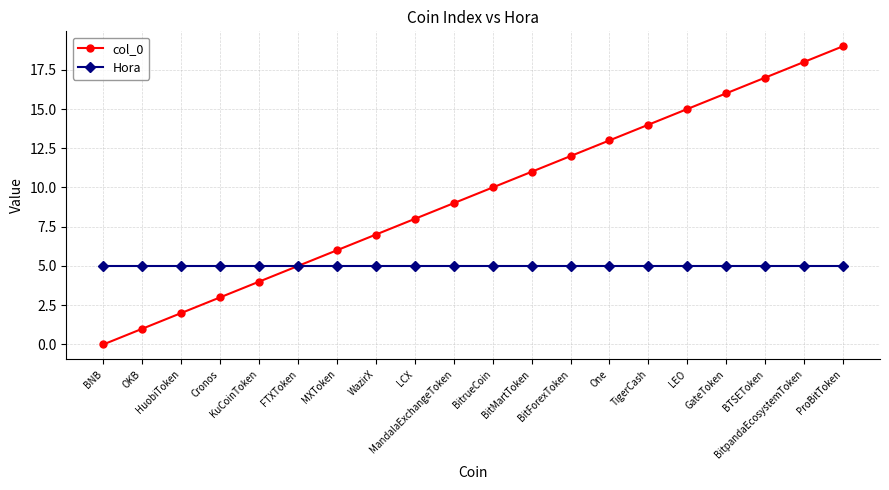

How many values in col_0 are above zero?

19